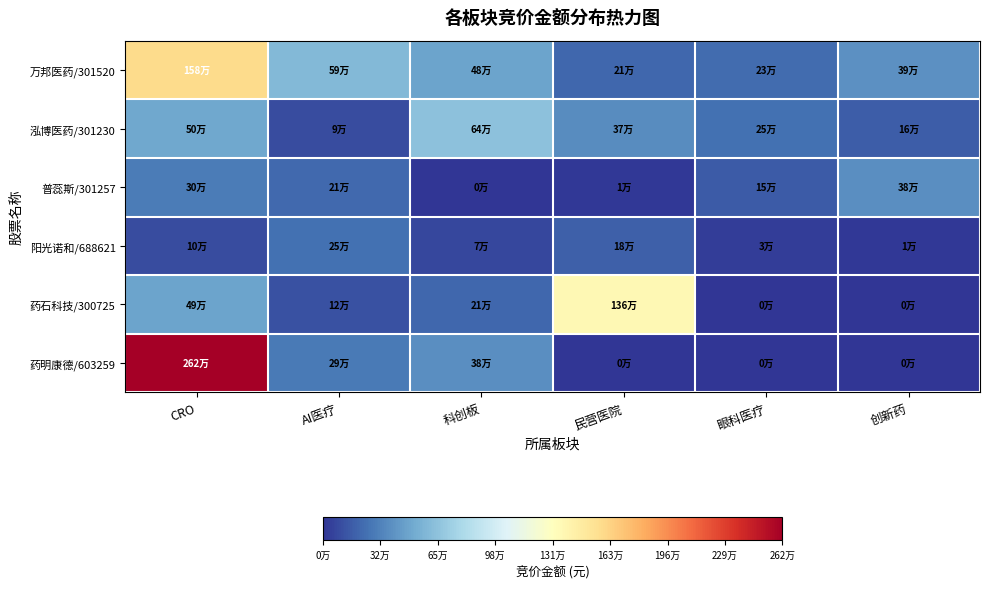

What is the total value across all series at AI医疗?

1575522